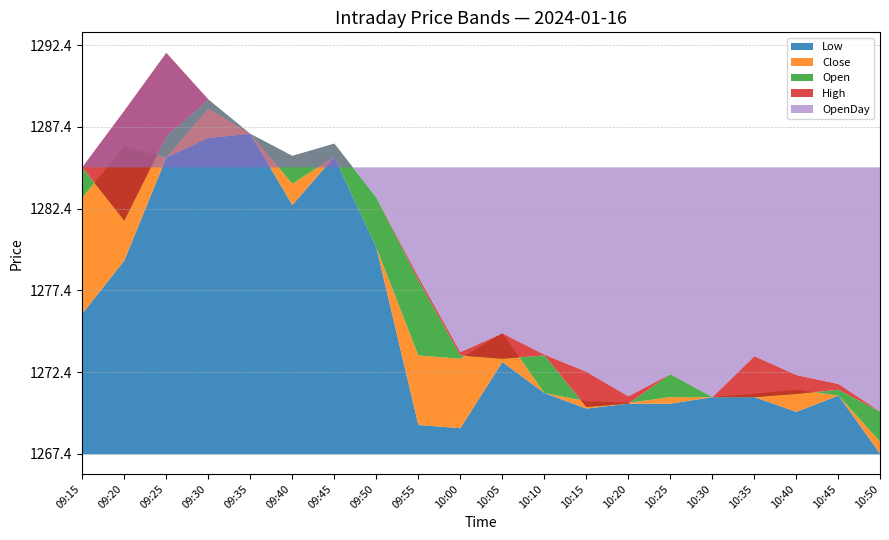

What position from the left is 10:35?

17